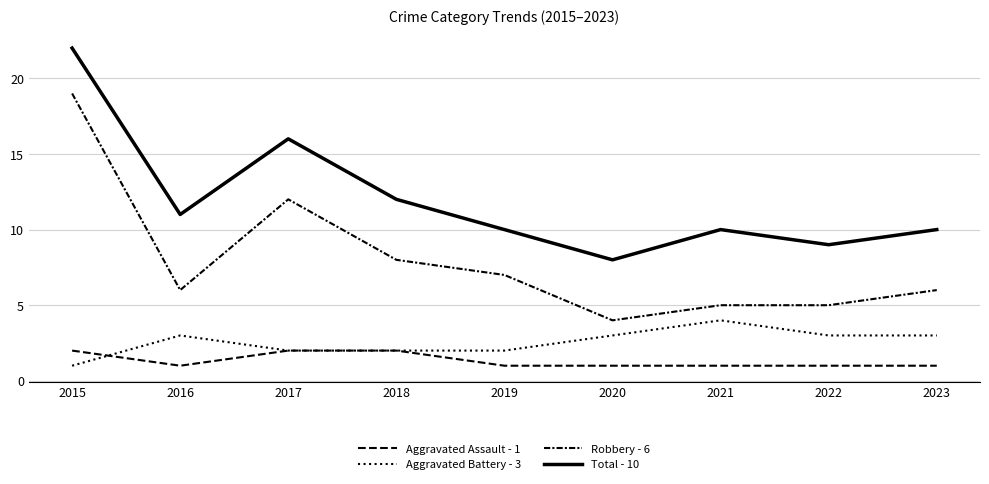

What is the value of the Robbery - 6 point at the 1st from the left?

19